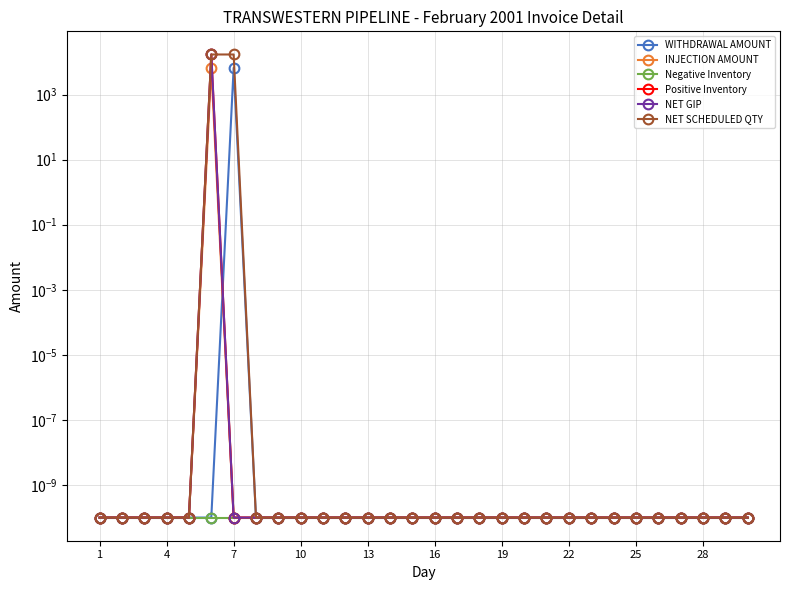

True or false: Negative Inventory has more than 2 interior local peaks.

False